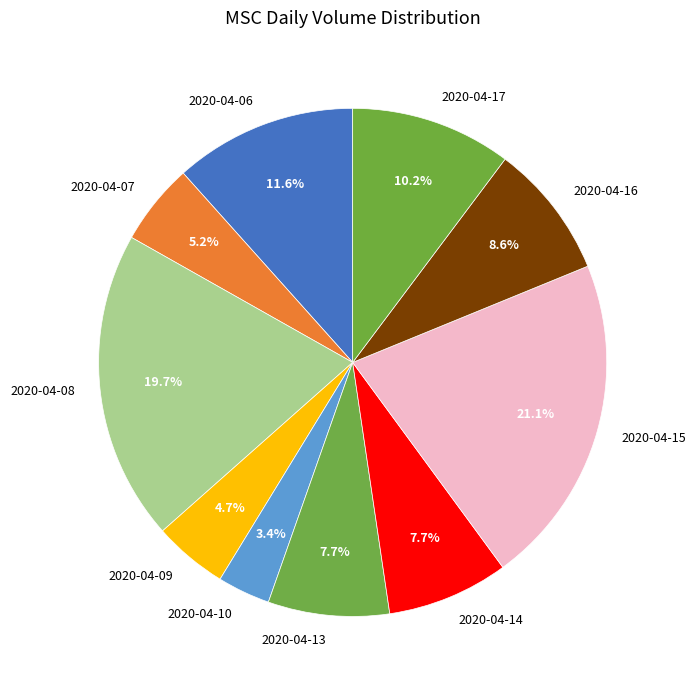

To the nearest percent, what is the difference between the largest and smallest slice percentages?

18%